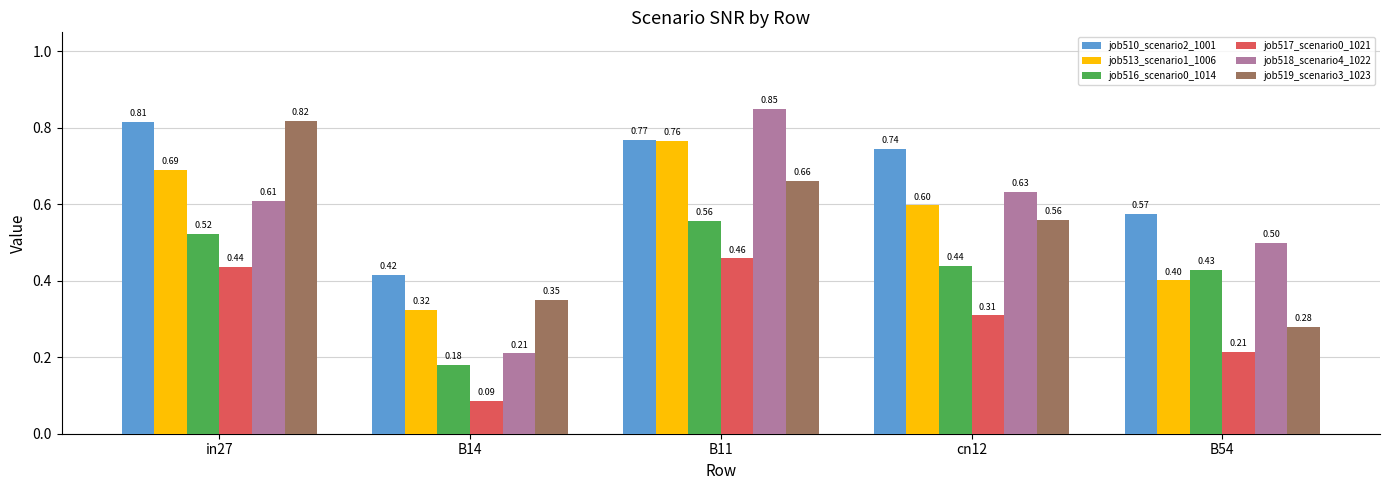

Count the number of categories in the chart.

5